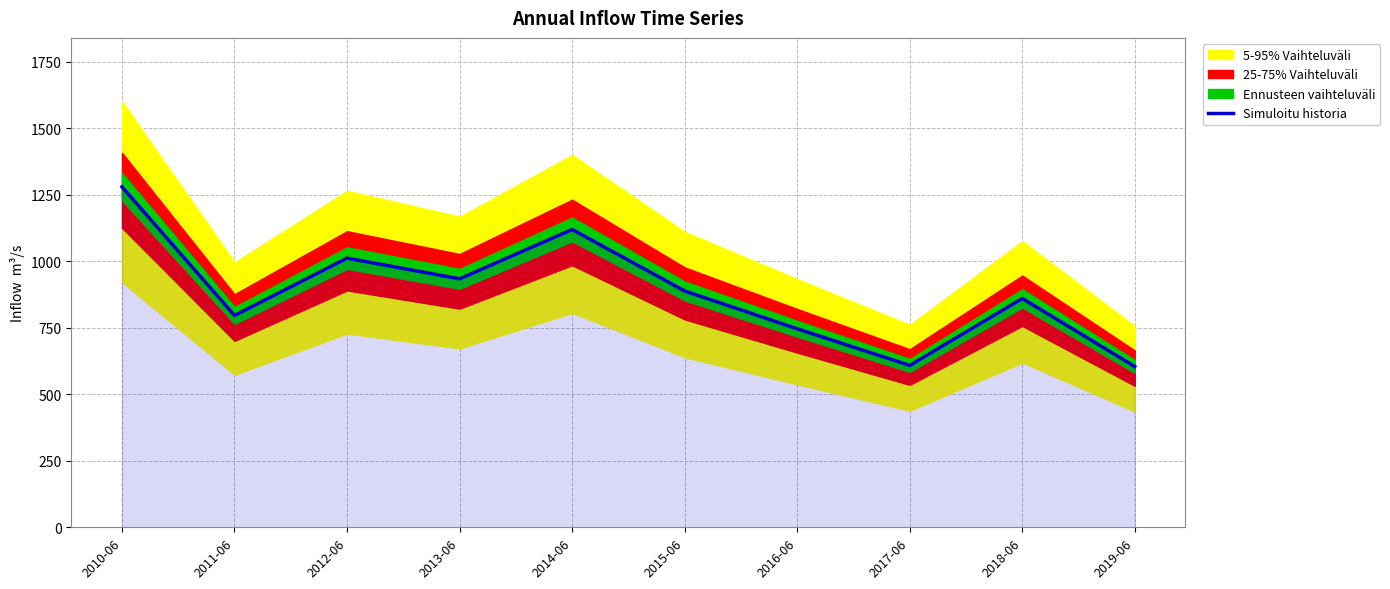

List the labels in order of value, smallest first.

2019-06, 2017-06, 2016-06, 2011-06, 2018-06, 2015-06, 2013-06, 2012-06, 2014-06, 2010-06